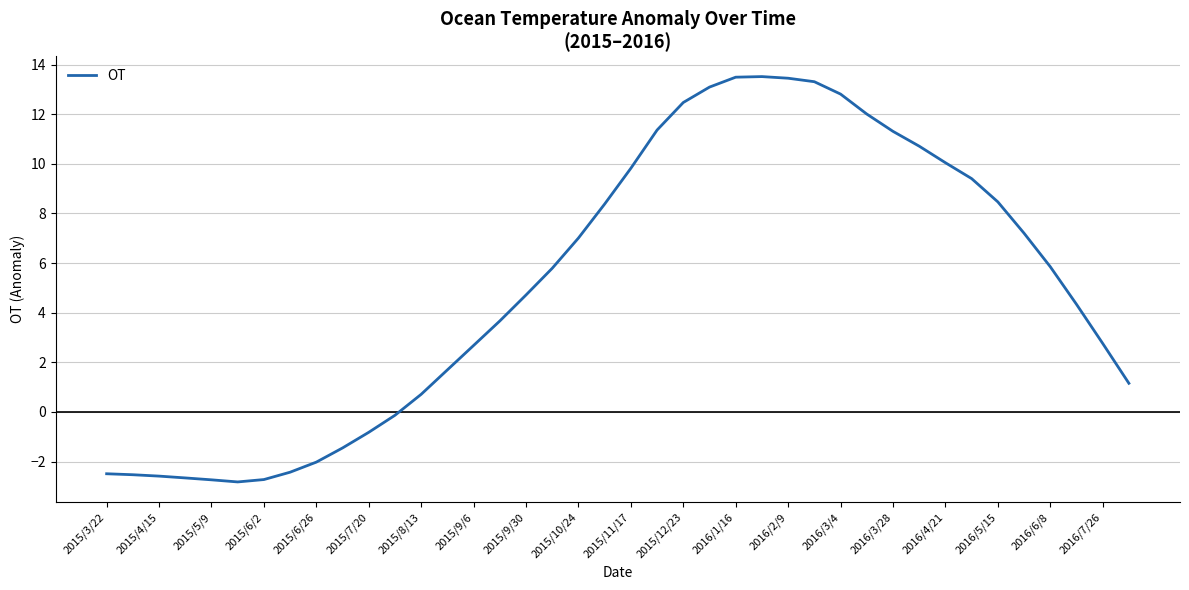

What is the smallest value displayed?

-2.8